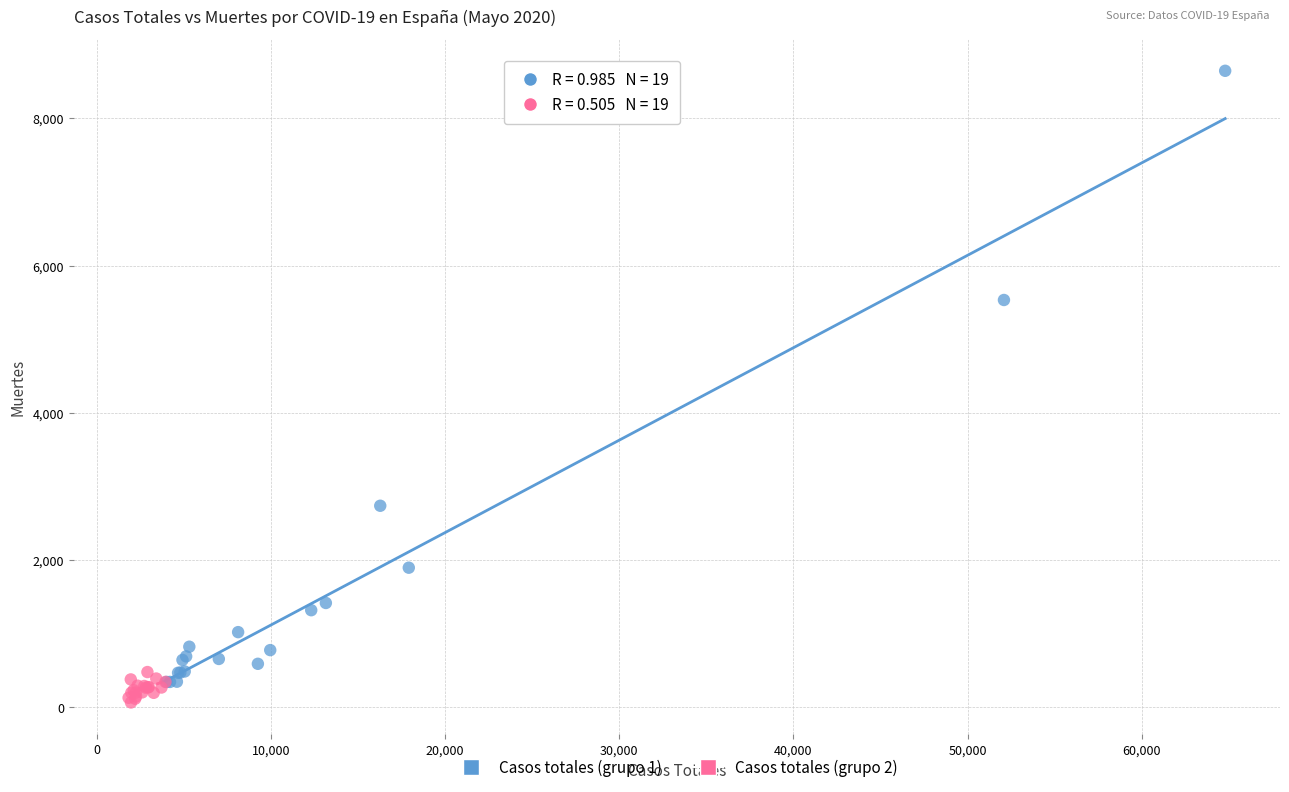

Which series has the largest Y range (max minus min)?

Casos totales (grupo 1)